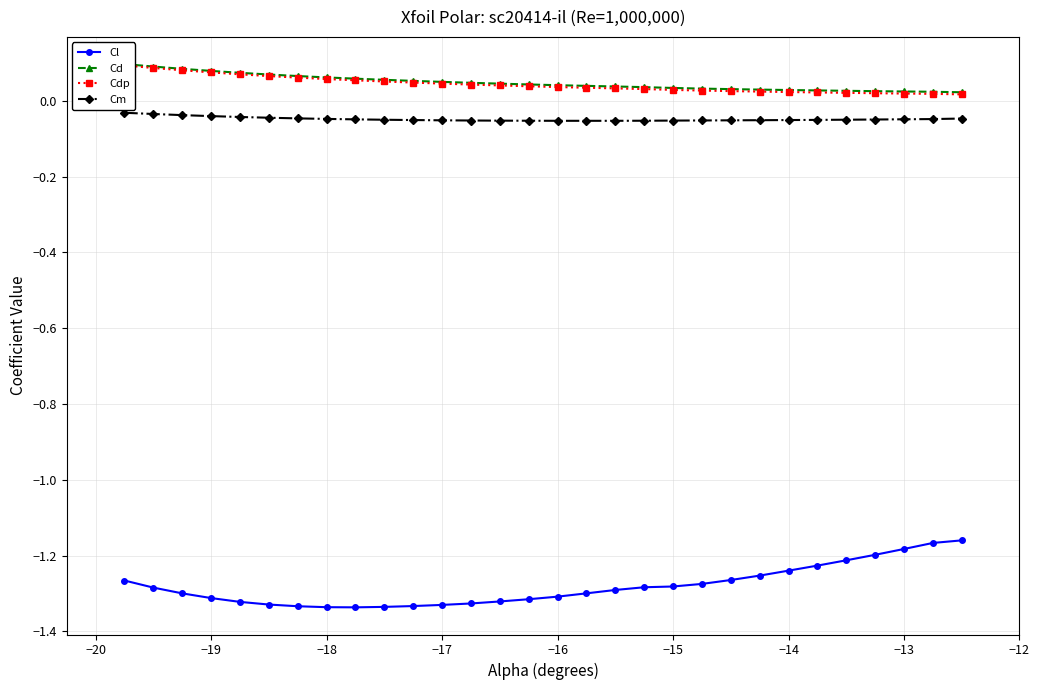

True or false: Cm and Cdp intersect in this chart.

False